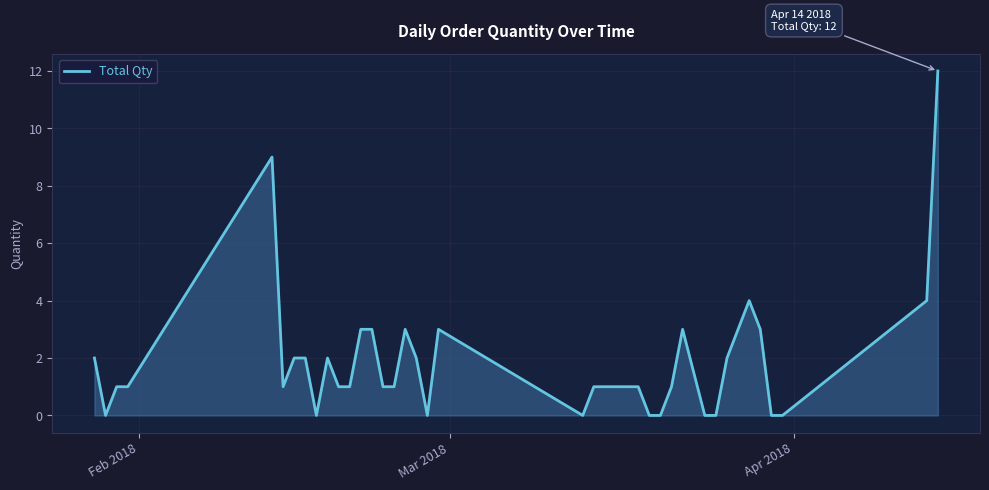

Does the chart display data point markers on the line(s)?

No